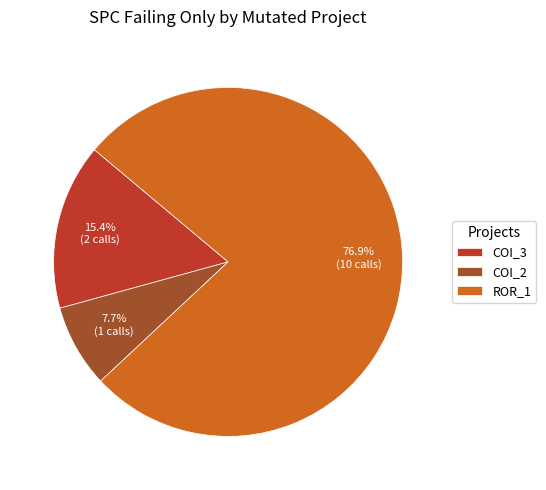

To the nearest percent, what is the average slice percentage?

33%